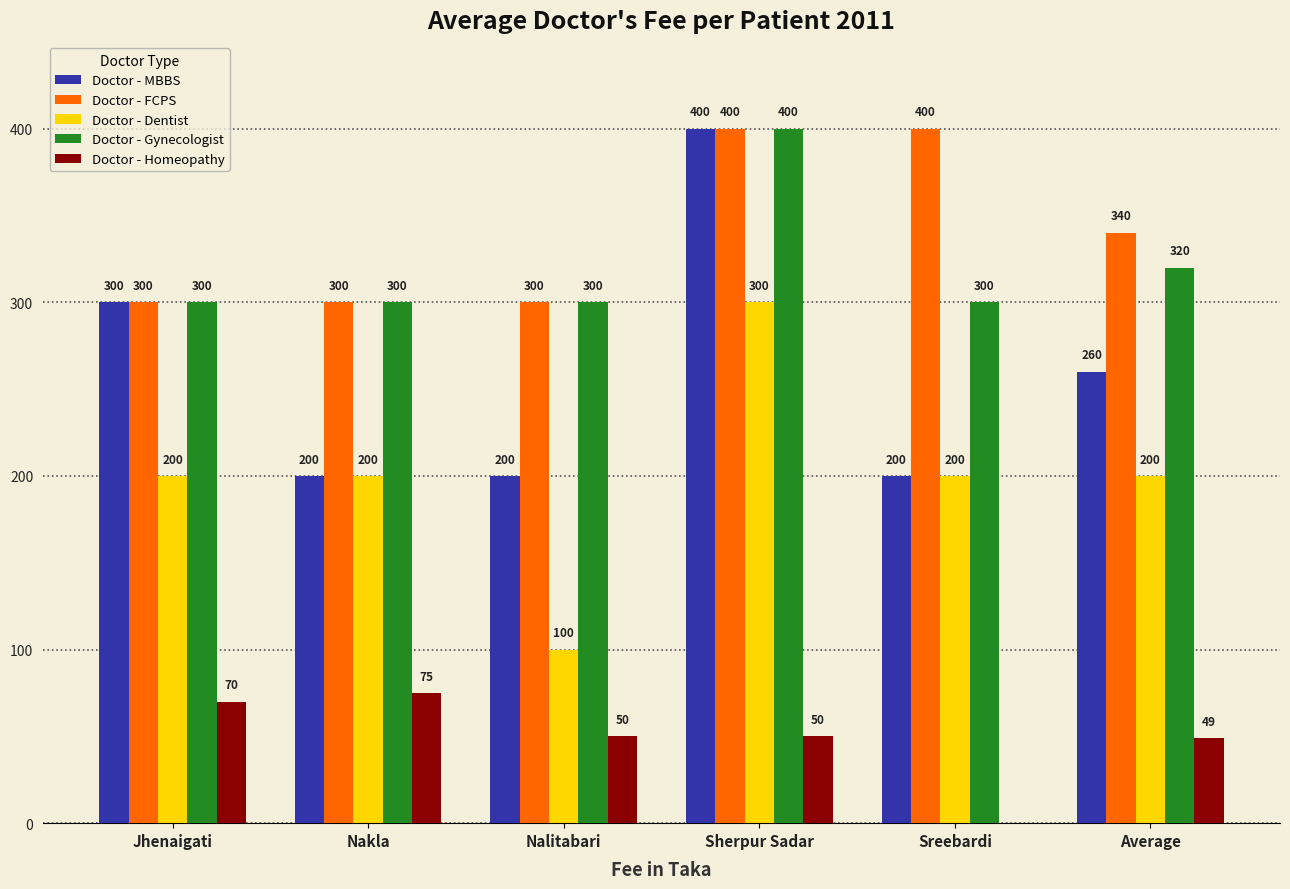

How many Doctor - FCPS values are between 300 and 400?

6